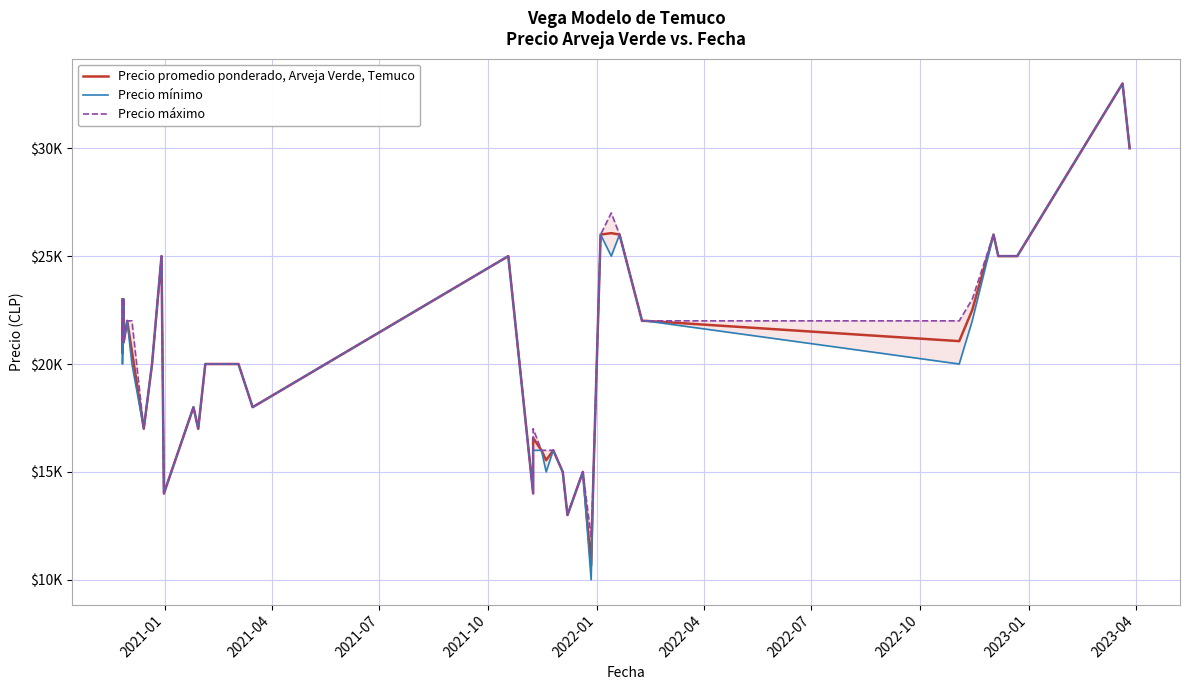

True or false: Precio máximo and Precio promedio ponderado, Arveja Verde, Temuco intersect in this chart.

False